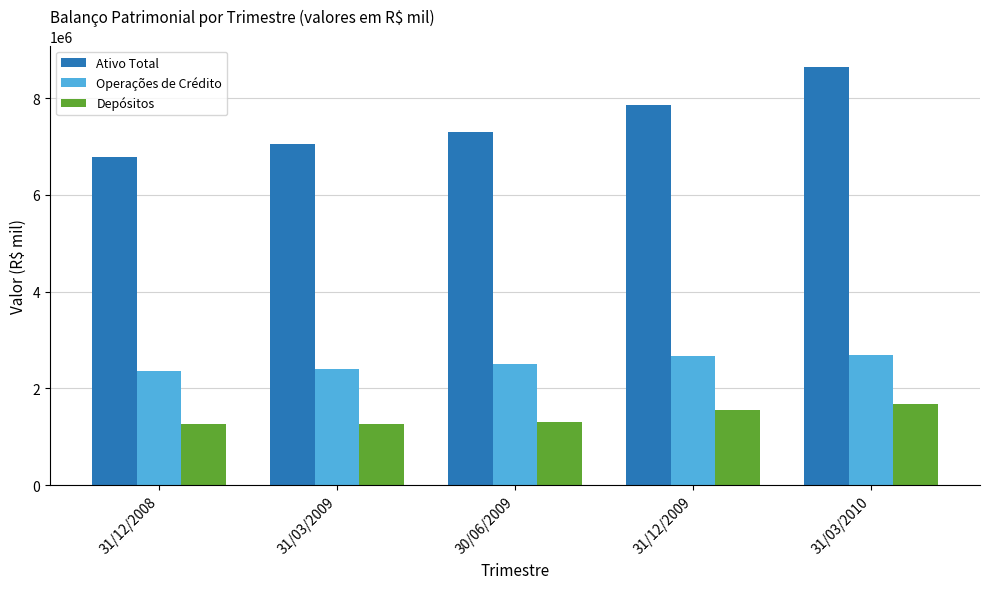

What is the label of the 4th bar from the right?

31/03/2009